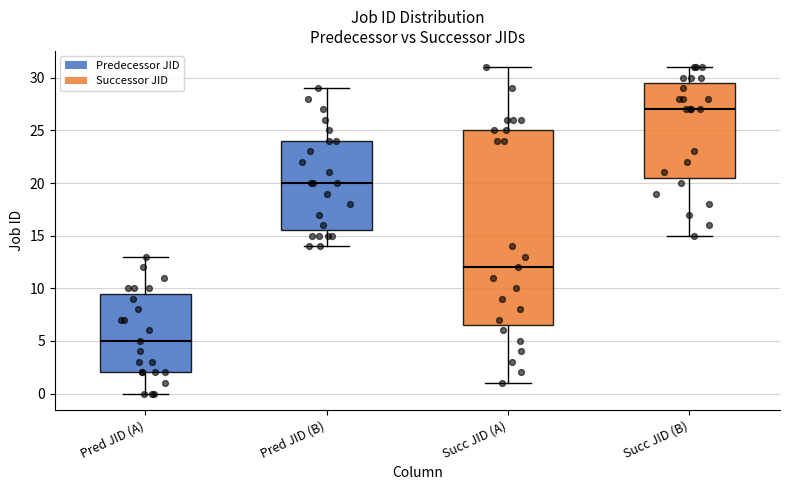

Where does the lower whisker of the box for Pred JID (A) end on the y-axis? The values are not printed on the chart, so give them approximately, as read against the axis.

0.0